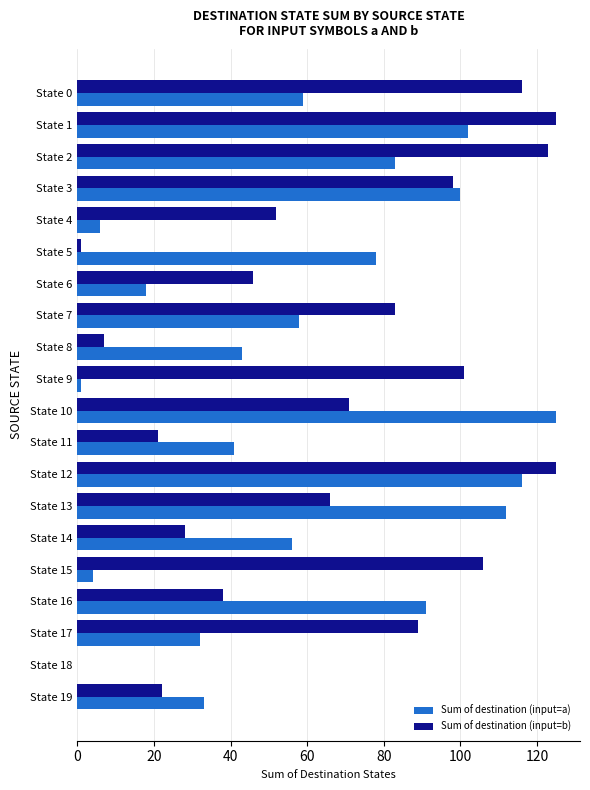

Is it true that Sum of destination (input=a) equals 100 at State 3?

True